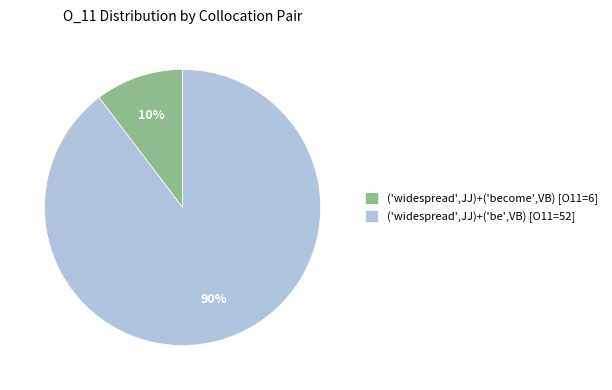

Between ('widespread',JJ)+('become',VB) [O11=6] and ('widespread',JJ)+('be',VB) [O11=52], which is larger?

('widespread',JJ)+('be',VB) [O11=52]